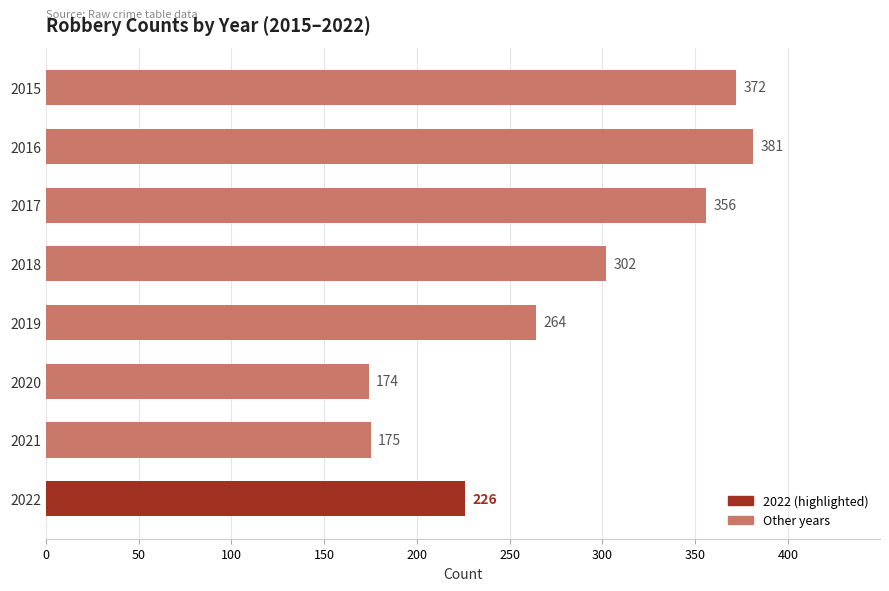

List the labels in order of value, largest first.

2016, 2015, 2017, 2018, 2019, 2022, 2021, 2020